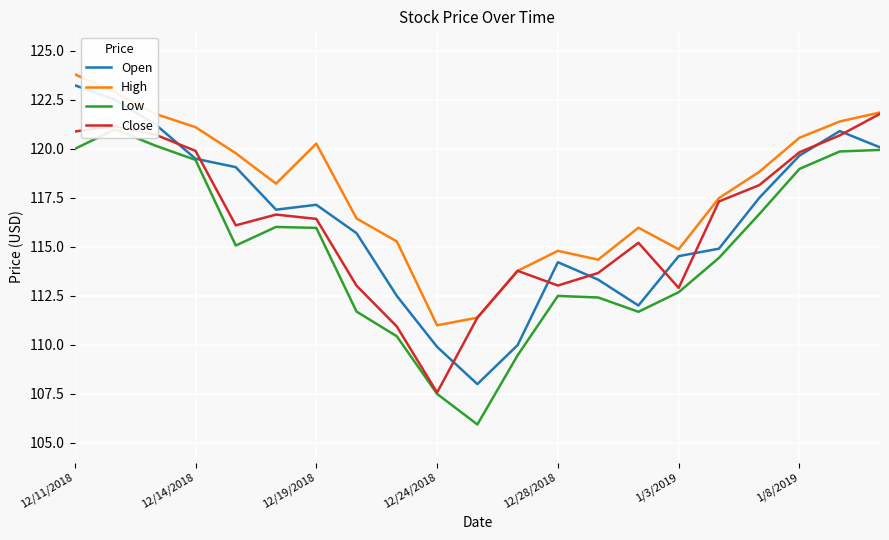

True or false: Open and Low cross at least once.

False